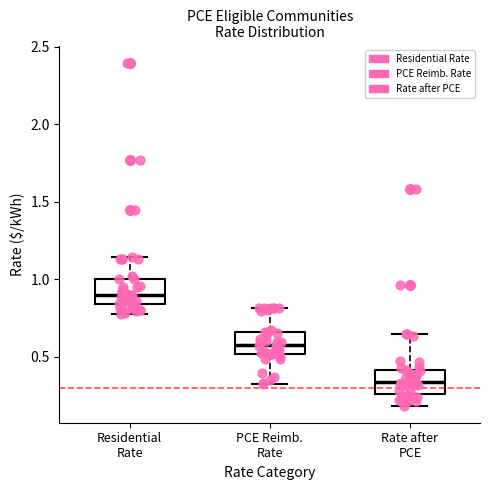

Which box's median line is the lowest?

Rate after PCE